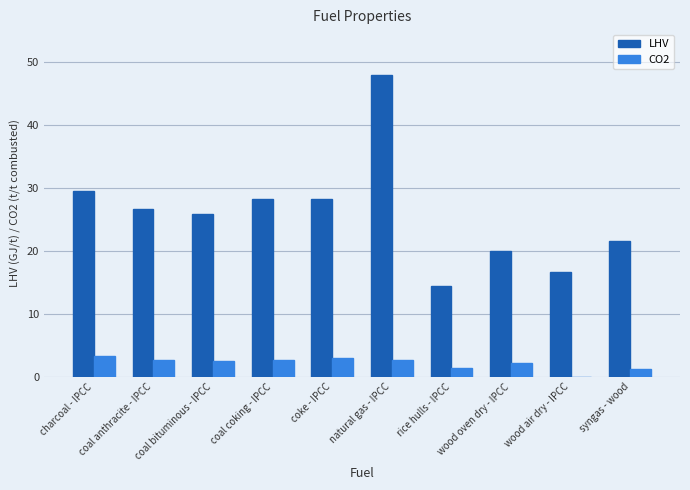

How many categories are shown in the chart?

10